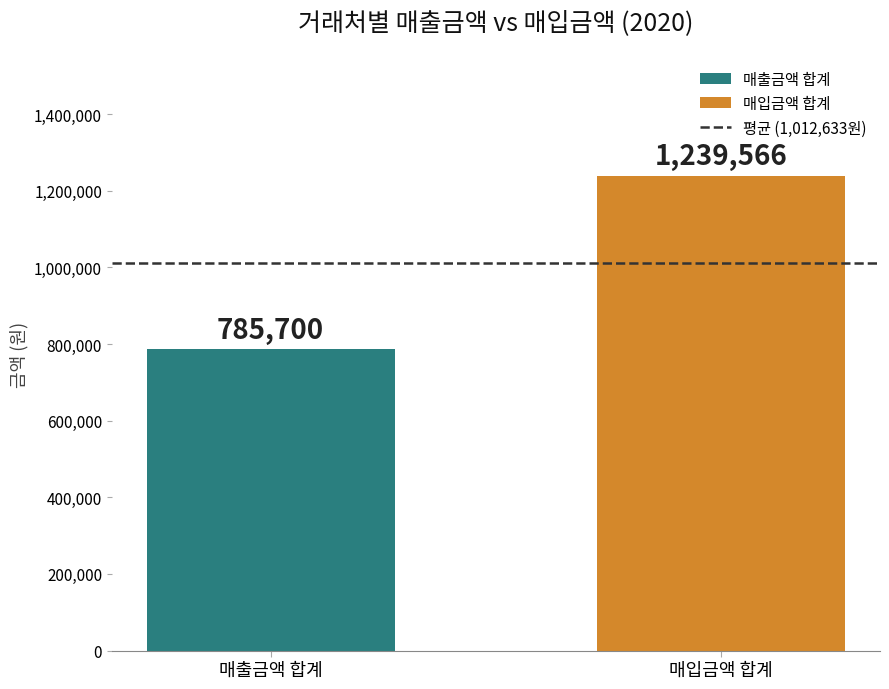

How many bars are there in total?

2